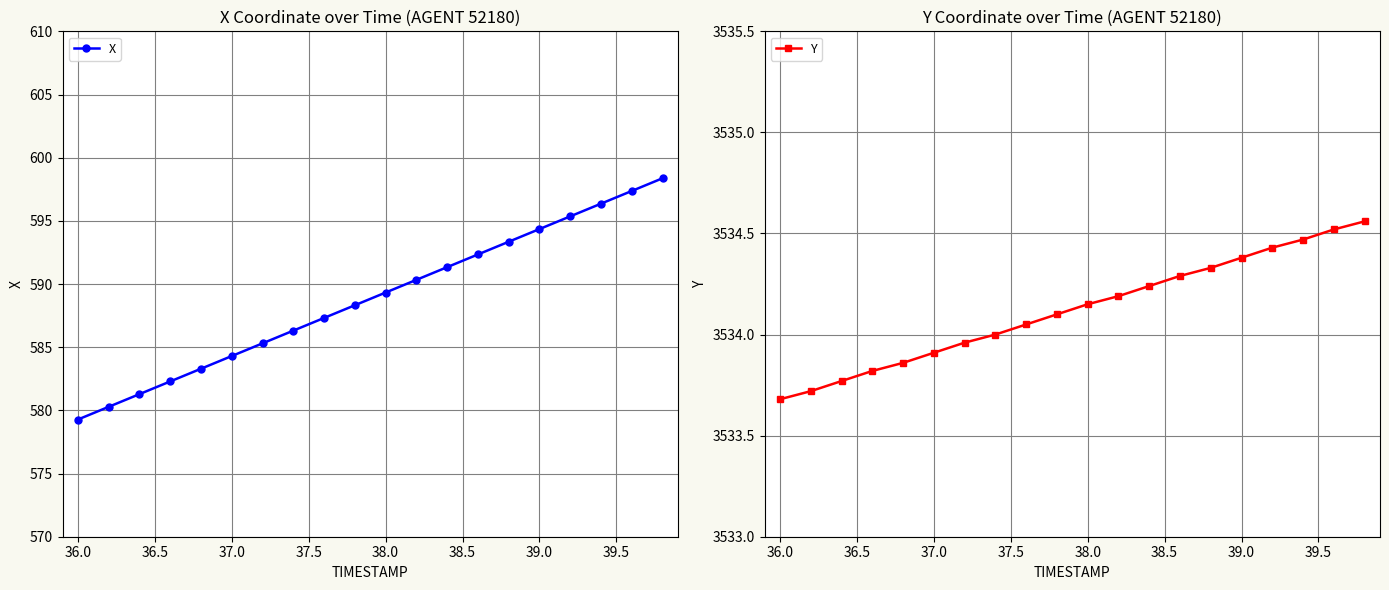

What is the difference between the maximum and minimum values in the X series?

19.1